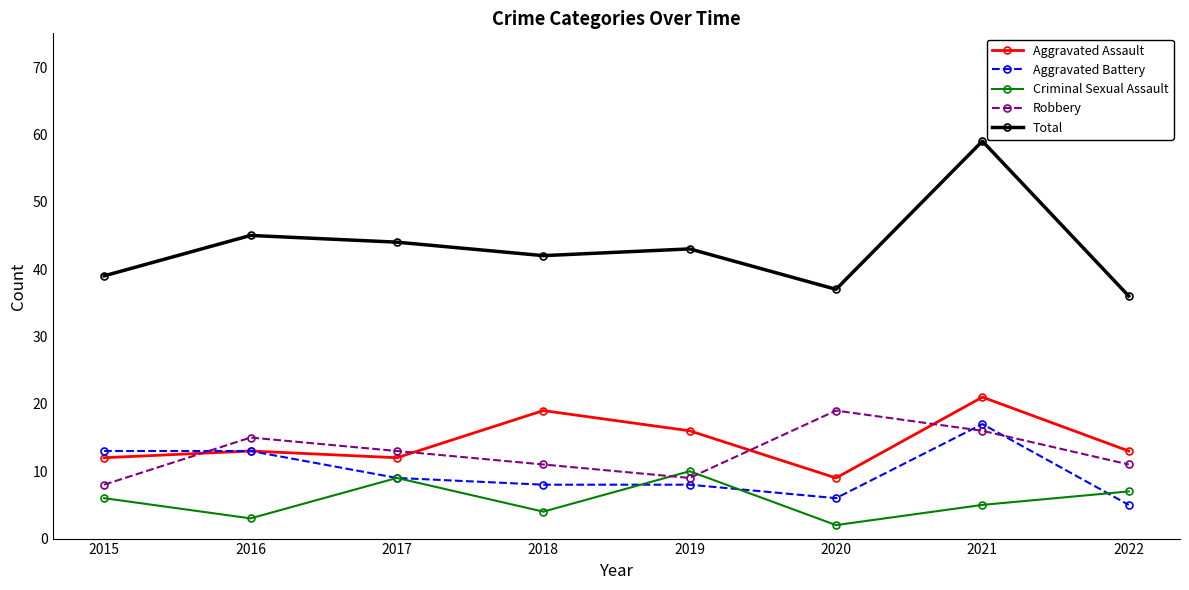

Reading left to right, transcribe all the data shown in this chart.

Aggravated Assault: 2015=12	2016=13	2017=12	2018=19	2019=16	2020=9	2021=21	2022=13
Aggravated Battery: 2015=13	2016=13	2017=9	2018=8	2019=8	2020=6	2021=17	2022=5
Criminal Sexual Assault: 2015=6	2016=3	2017=9	2018=4	2019=10	2020=2	2021=5	2022=7
Robbery: 2015=8	2016=15	2017=13	2018=11	2019=9	2020=19	2021=16	2022=11
Total: 2015=39	2016=45	2017=44	2018=42	2019=43	2020=37	2021=59	2022=36